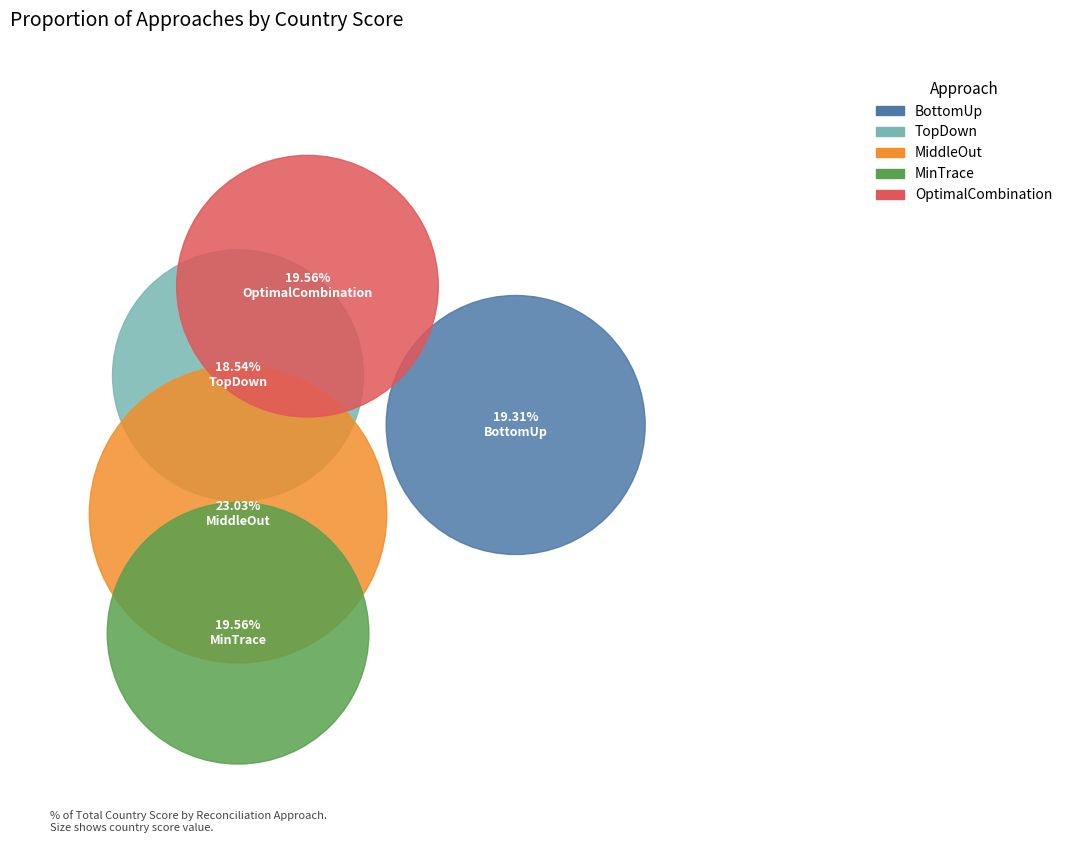

To the nearest percent, what portion does MinTrace represent?

20%